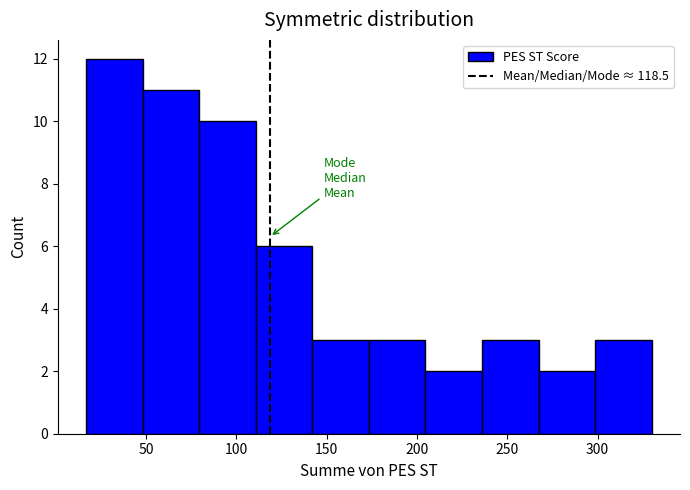

How tall is the bar that spans 300 to 330 on the x-axis? Neither the bar edges nor the heights are printed on the chart, so give them approximately, as read against the axes.

3